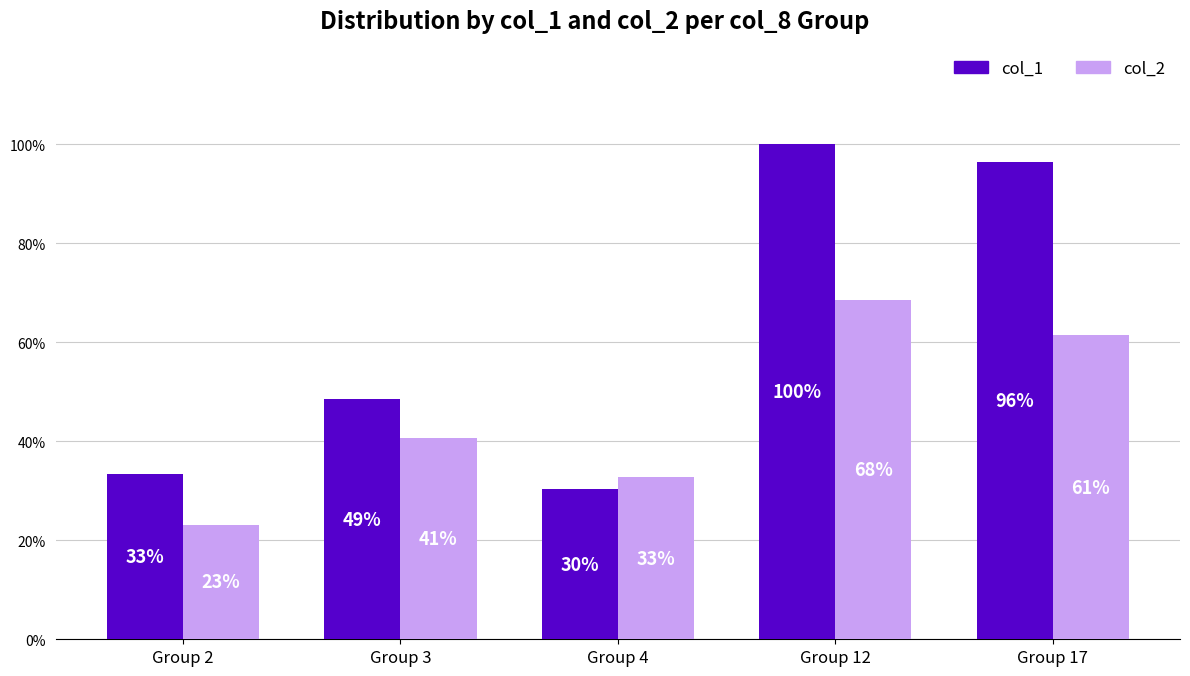

What is the sum of the col_2 values at Group 12 and Group 2?

91.6